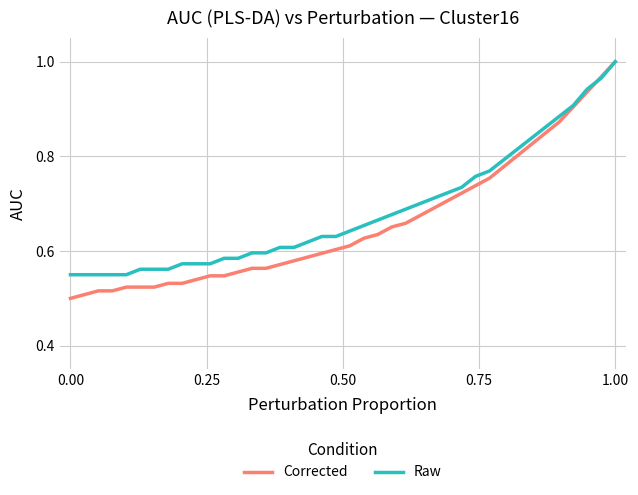

How many distinct data groups are displayed?

2